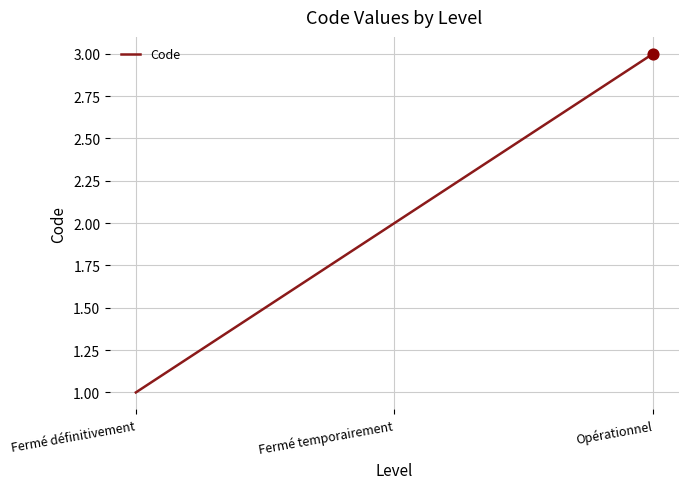

Approximately how many times larger is the value at Fermé temporairement compared to Opérationnel?

0.7